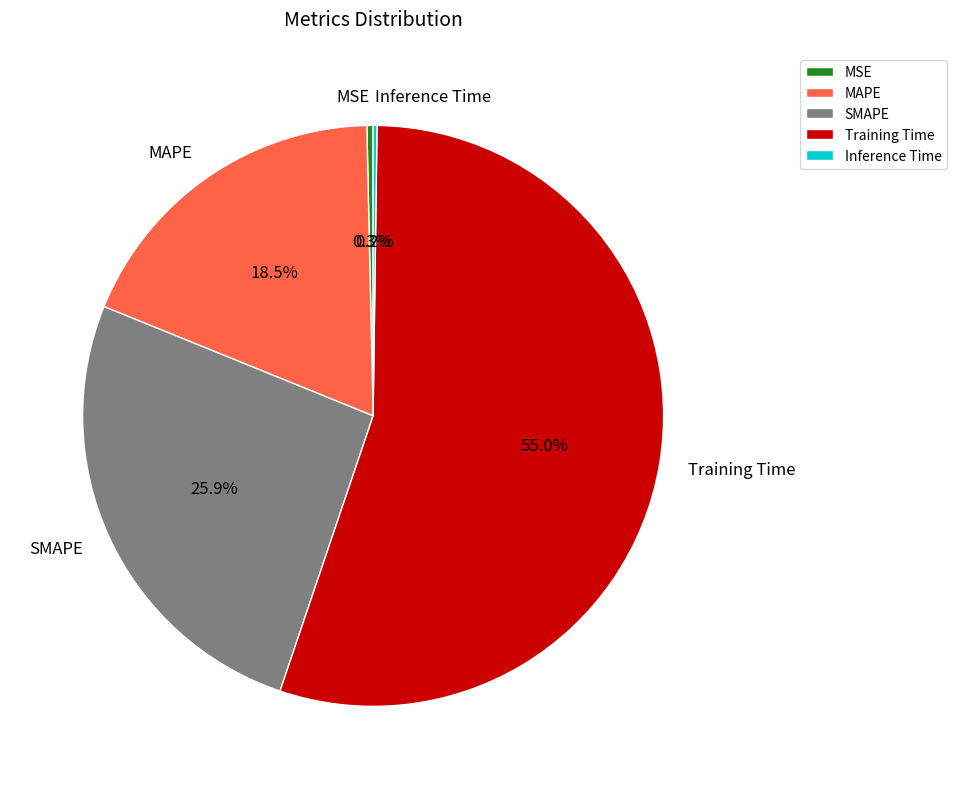

What is the largest slice in the pie chart?

Training Time